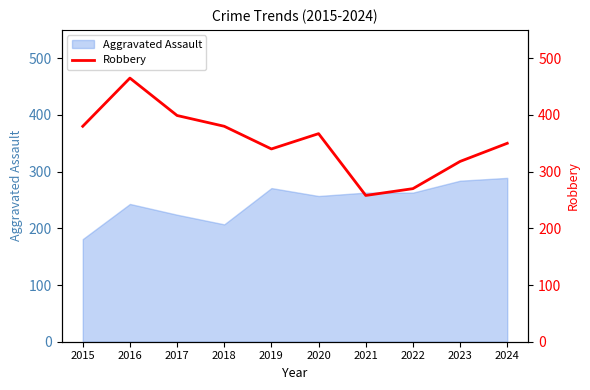

True or false: there are more than 1 points higher than both neighbors.

True